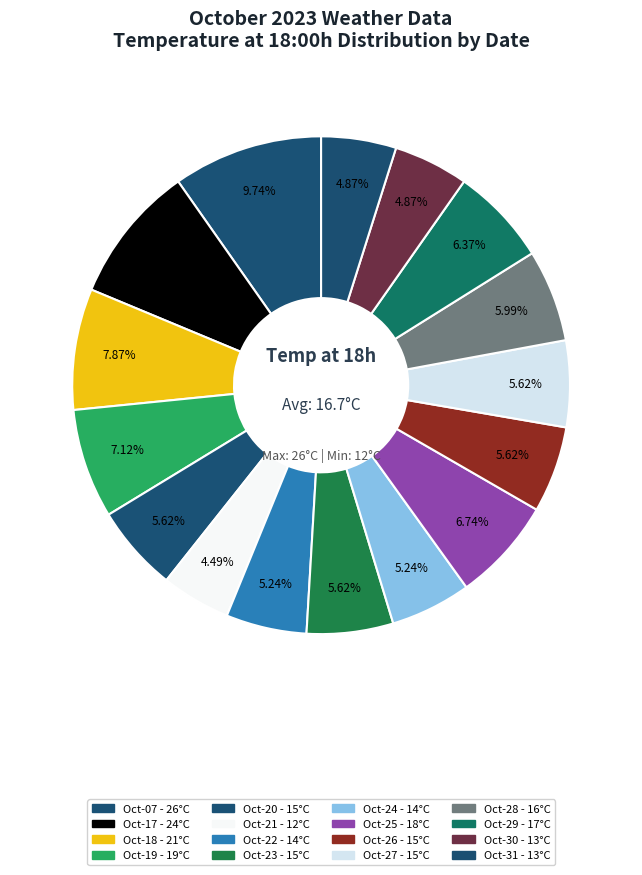

How many segments does this pie chart have?

16